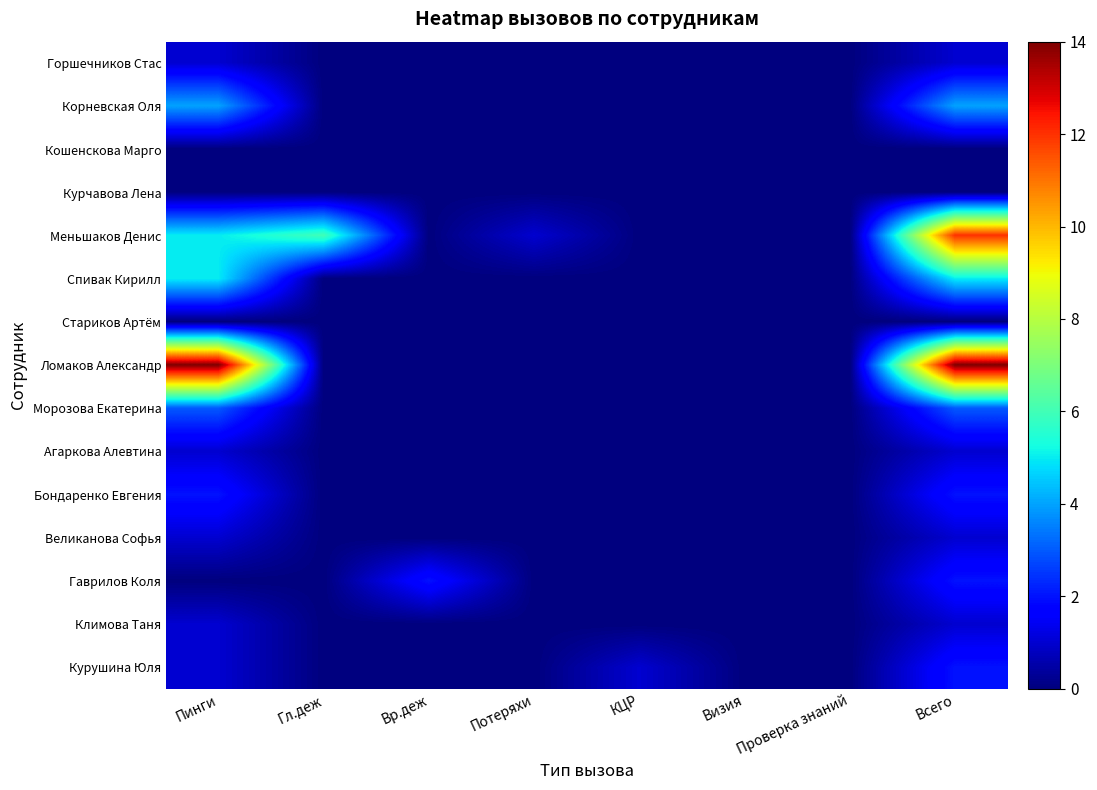

Reading left to right, transcribe all the data shown in this chart.

Горшечников Стас: Пинги=1	Гл.деж=0	Вр.деж=0	Потеряхи=0	КЦР=0	Визия=0	Проверка знаний=0	Всего=1
Корневская Оля: Пинги=4	Гл.деж=0	Вр.деж=0	Потеряхи=0	КЦР=0	Визия=0	Проверка знаний=0	Всего=4
Кошенскова Марго: Пинги=0	Гл.деж=0	Вр.деж=0	Потеряхи=0	КЦР=0	Визия=0	Проверка знаний=0	Всего=0
Курчавова Лена: Пинги=0	Гл.деж=0	Вр.деж=0	Потеряхи=0	КЦР=0	Визия=0	Проверка знаний=0	Всего=0
Меньшаков Денис: Пинги=5	Гл.деж=6	Вр.деж=0	Потеряхи=1	КЦР=0	Визия=0	Проверка знаний=0	Всего=12
Спивак Кирилл: Пинги=5	Гл.деж=0	Вр.деж=0	Потеряхи=0	КЦР=0	Визия=0	Проверка знаний=0	Всего=5
Стариков Артём: Пинги=0	Гл.деж=0	Вр.деж=0	Потеряхи=0	КЦР=0	Визия=0	Проверка знаний=0	Всего=0
Ломаков Александр: Пинги=14	Гл.деж=0	Вр.деж=0	Потеряхи=0	КЦР=0	Визия=0	Проверка знаний=0	Всего=14
Морозова Екатерина: Пинги=3	Гл.деж=0	Вр.деж=0	Потеряхи=0	КЦР=0	Визия=0	Проверка знаний=0	Всего=3
Агаркова Алевтина: Пинги=1	Гл.деж=0	Вр.деж=0	Потеряхи=0	КЦР=0	Визия=0	Проверка знаний=0	Всего=1
Бондаренко Евгения: Пинги=2	Гл.деж=0	Вр.деж=0	Потеряхи=0	КЦР=0	Визия=0	Проверка знаний=0	Всего=2
Великанова Софья: Пинги=1	Гл.деж=0	Вр.деж=0	Потеряхи=0	КЦР=0	Визия=0	Проверка знаний=0	Всего=1
Гаврилов Коля: Пинги=0	Гл.деж=0	Вр.деж=2	Потеряхи=0	КЦР=0	Визия=0	Проверка знаний=0	Всего=2
Климова Таня: Пинги=1	Гл.деж=0	Вр.деж=0	Потеряхи=0	КЦР=0	Визия=0	Проверка знаний=0	Всего=1
Курушина Юля: Пинги=1	Гл.деж=0	Вр.деж=0	Потеряхи=0	КЦР=1	Визия=0	Проверка знаний=0	Всего=2